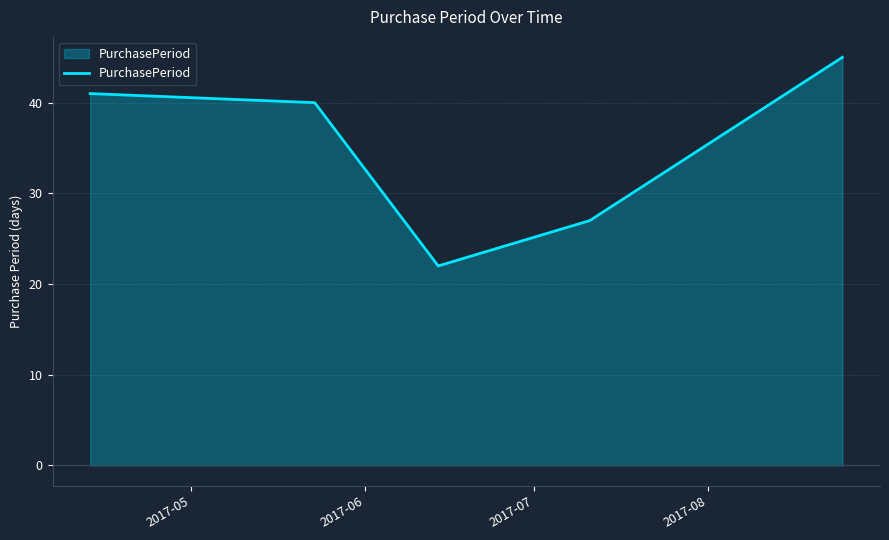

How many categories are shown in the chart?

5